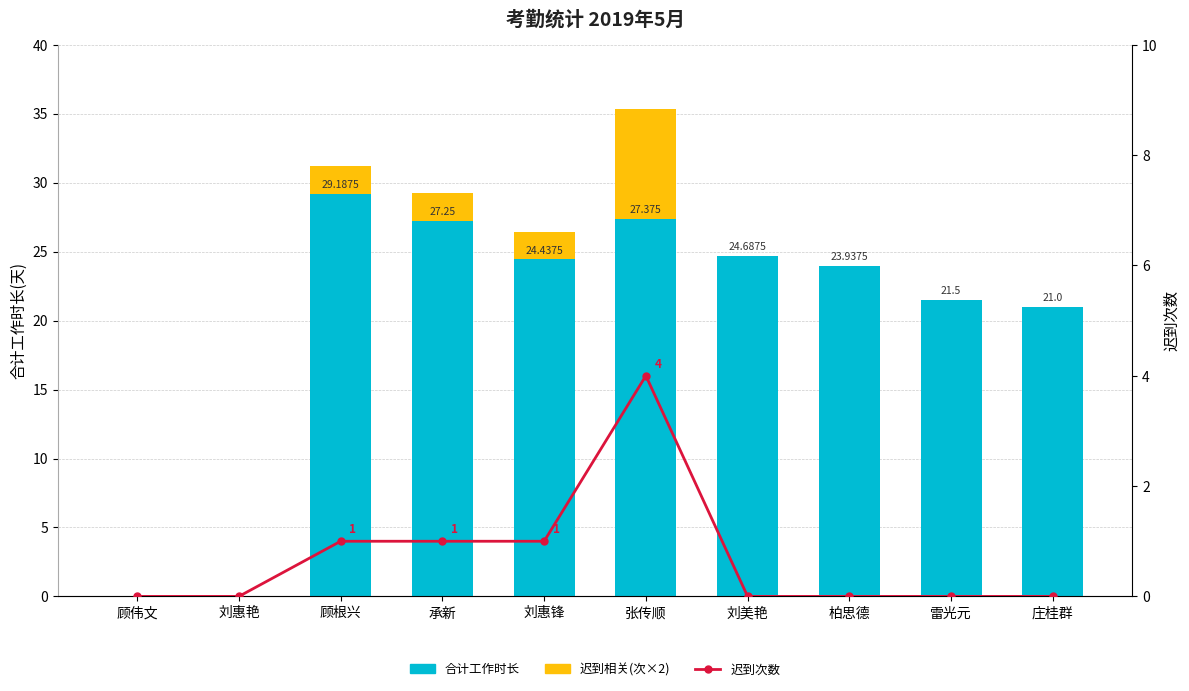

The value of 合计工作时长 at 雷光元 is 21.5. True or false?

True